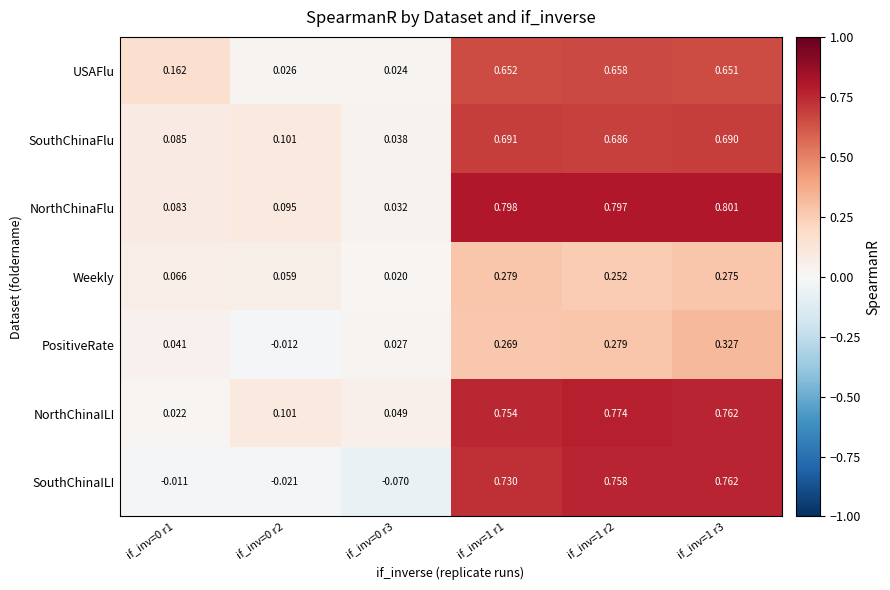

Between if_inv=0 r1 and if_inv=0 r3, which series saw the biggest shift?

USAFlu